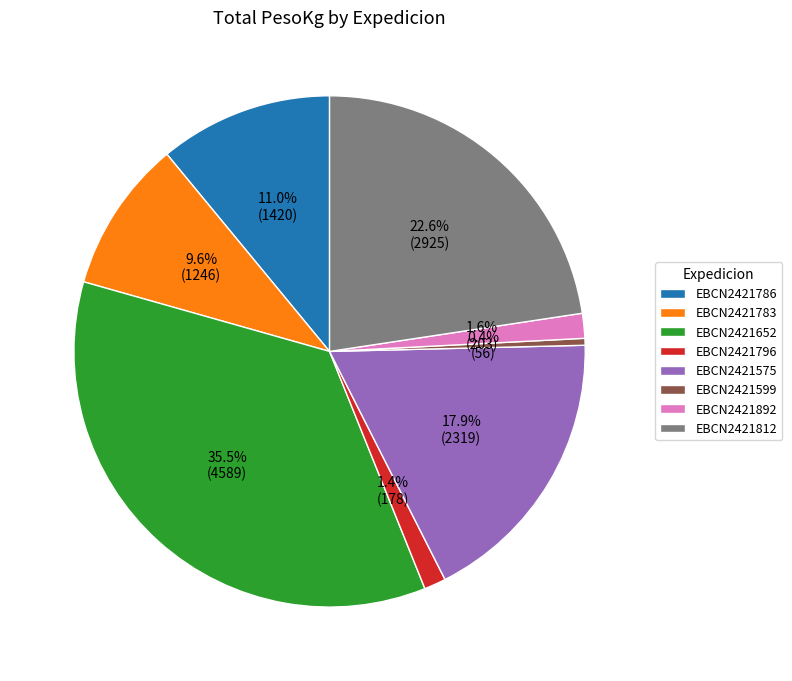

Which category has the biggest portion of the pie?

EBCN2421652